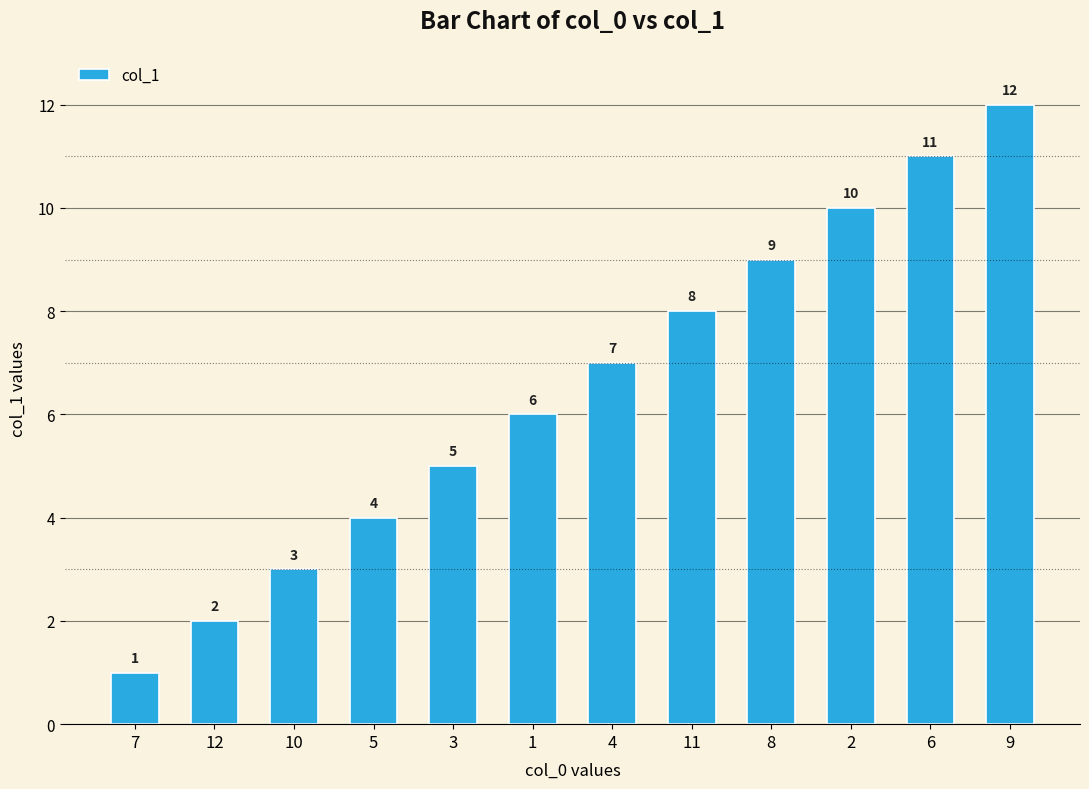

Rank the categories by value from highest to lowest.

9, 6, 2, 8, 11, 4, 1, 3, 5, 10, 12, 7